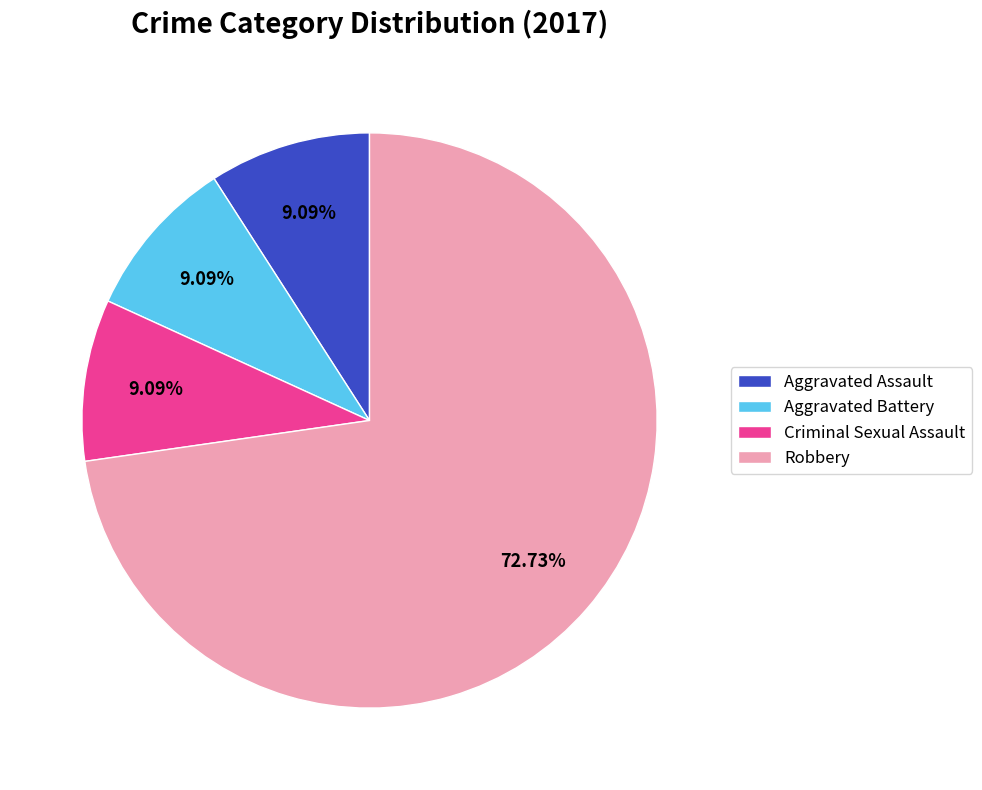

Combined, what portion of the pie is Criminal Sexual Assault and Aggravated Battery?

18.2%